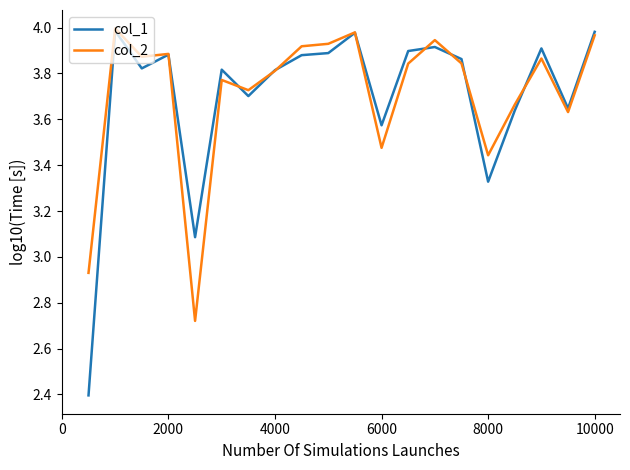

How many interior local valleys does the col_2 series have?

6